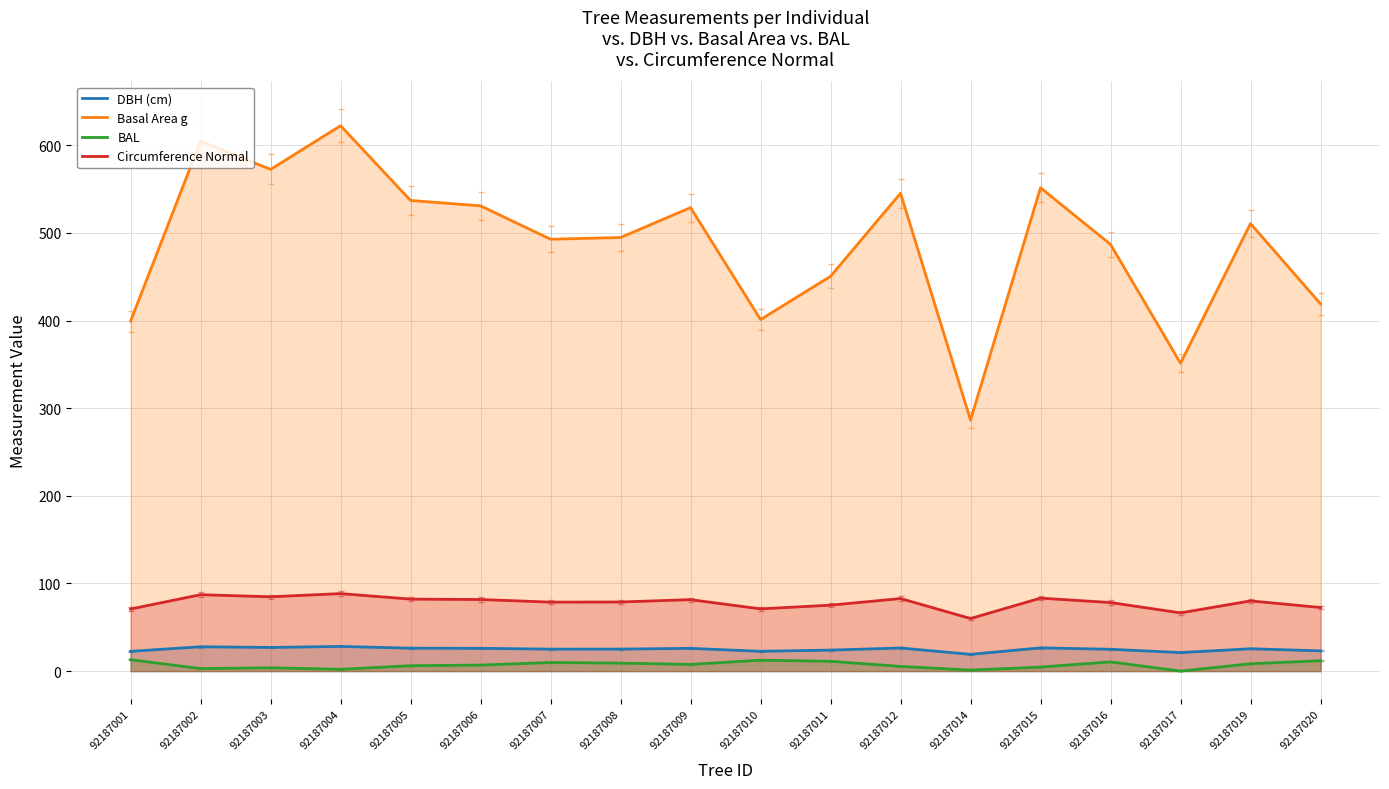

What is the difference between the maximum and second lowest values in the DBH (cm) series?

7.0